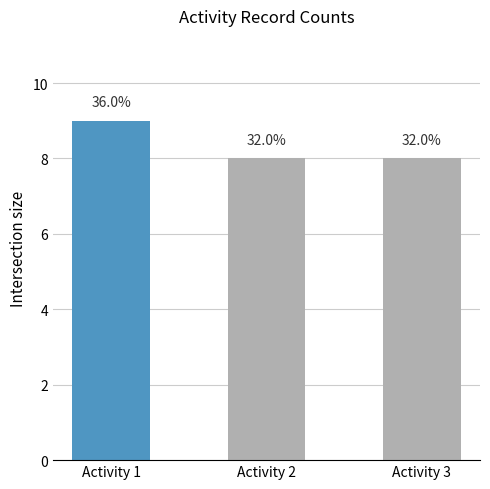

At which category does the chart reach its minimum across all series?

Activity 2